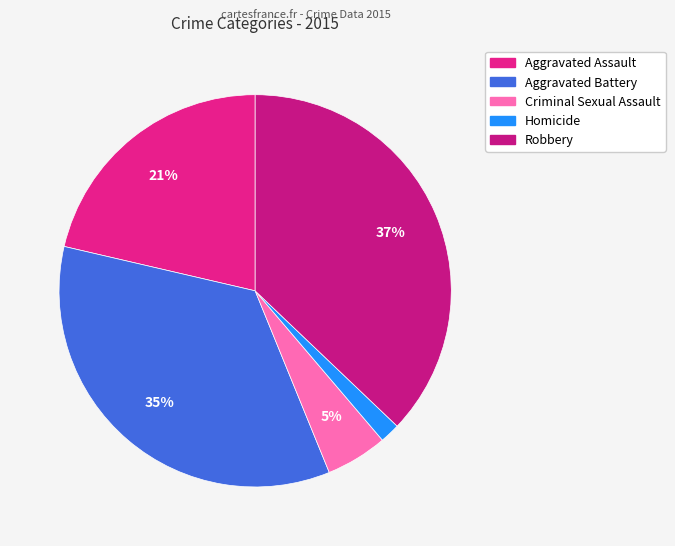

To the nearest percent, what percentage of the pie is Aggravated Assault?

21%